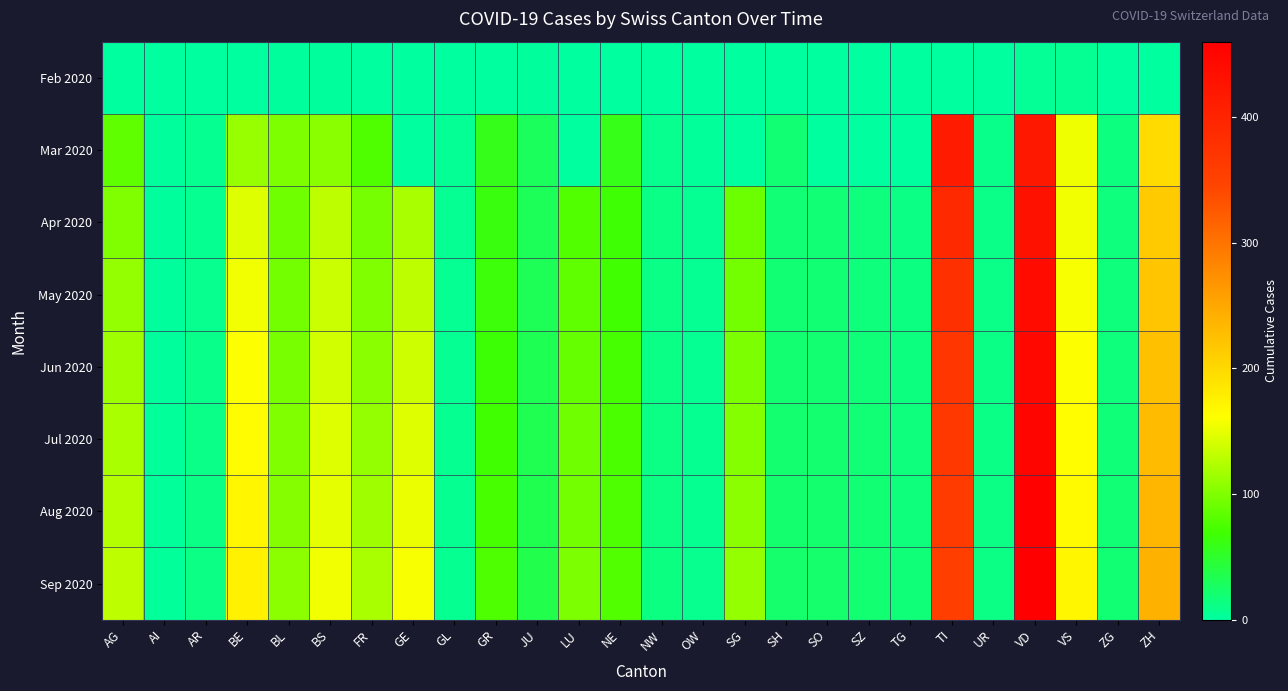

Which label corresponds to the largest value in the chart?

VD